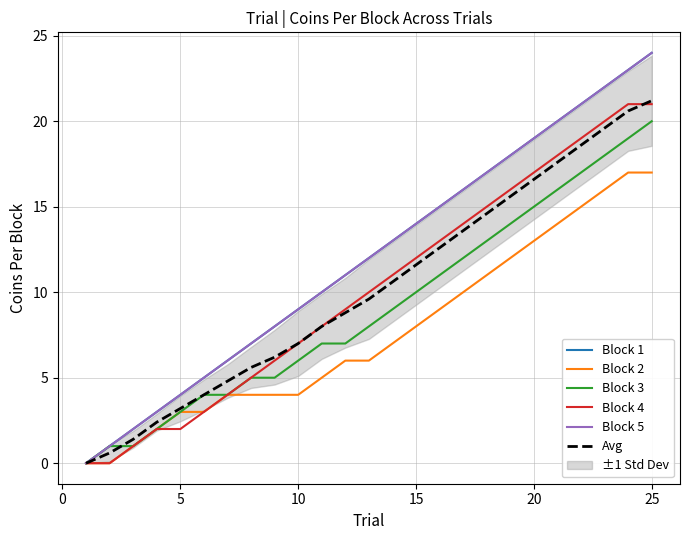

True or false: Block 5 and Block 3 cross at least once.

False